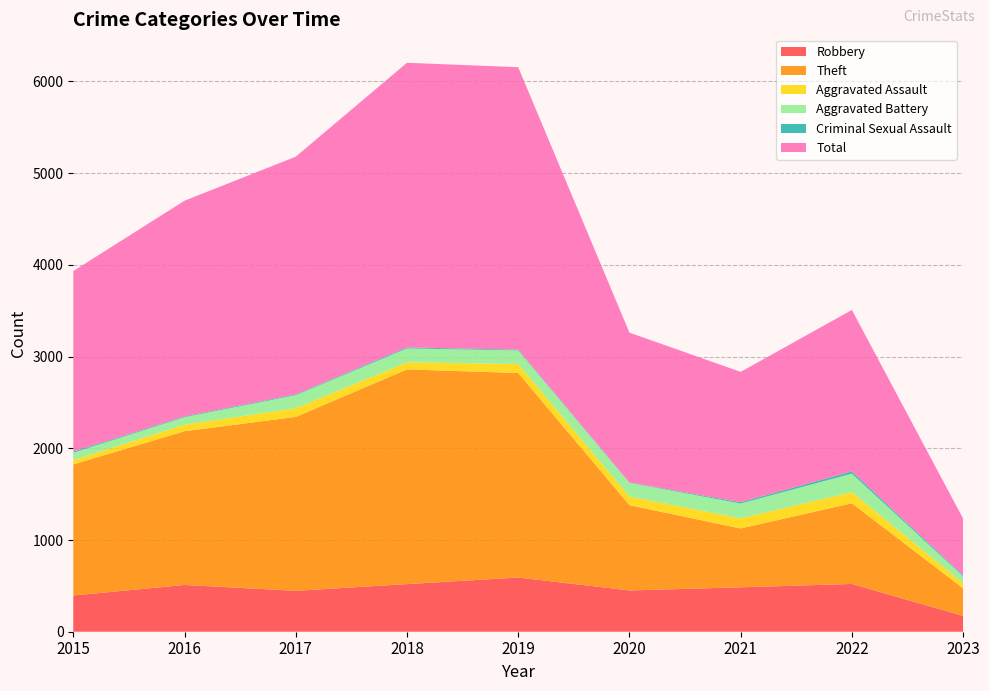

Reading right to left, transcribe all the data shown in this chart.

Robbery: 2023=173	2022=521	2021=484	2020=450	2019=591	2018=519	2017=446	2016=510	2015=395
Theft: 2023=300	2022=880	2021=642	2020=930	2019=2230	2018=2341	2017=1896	2016=1676	2015=1429
Aggravated Assault: 2023=56	2022=121	2021=110	2020=94	2019=98	2018=77	2017=95	2016=71	2015=46
Aggravated Battery: 2023=75	2022=202	2021=162	2020=150	2019=148	2018=152	2017=142	2016=82	2015=82
Criminal Sexual Assault: 2023=10	2022=24	2021=14	2020=3	2019=8	2018=11	2017=8	2016=8	2015=12
Total: 2023=619	2022=1760	2021=1421	2020=1634	2019=3080	2018=3103	2017=2592	2016=2352	2015=1968